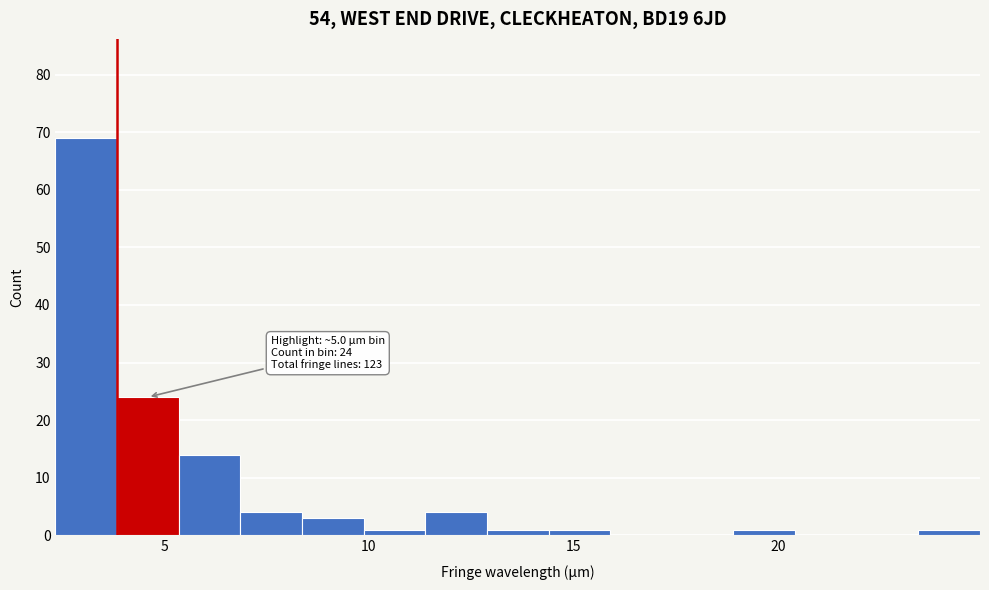

Around what value on the x-axis is the tallest bar? Give the approximate position of its centre, as read against the axis.

3.0